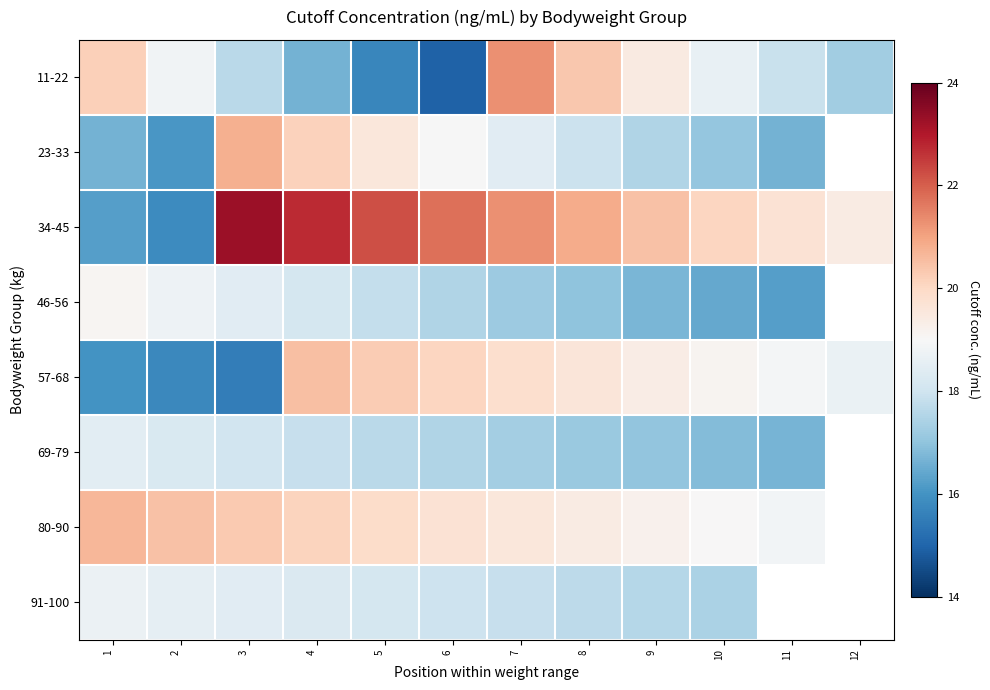

The 46-56 series shows 16.7 at 9. True or false?

True